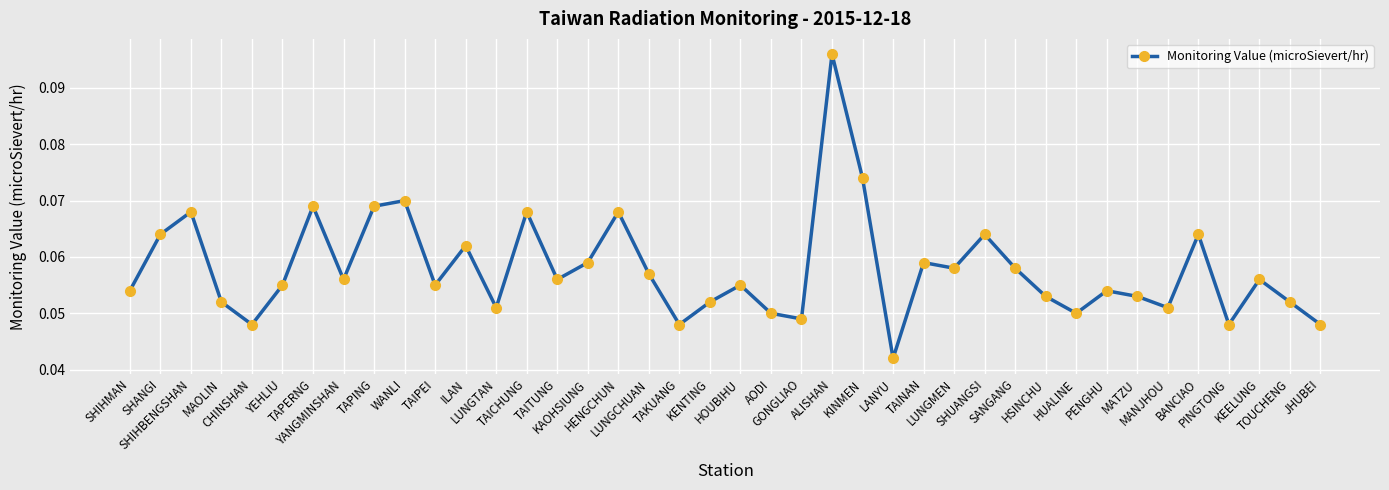

True or false: the data has more than 0 interior local peaks.

True